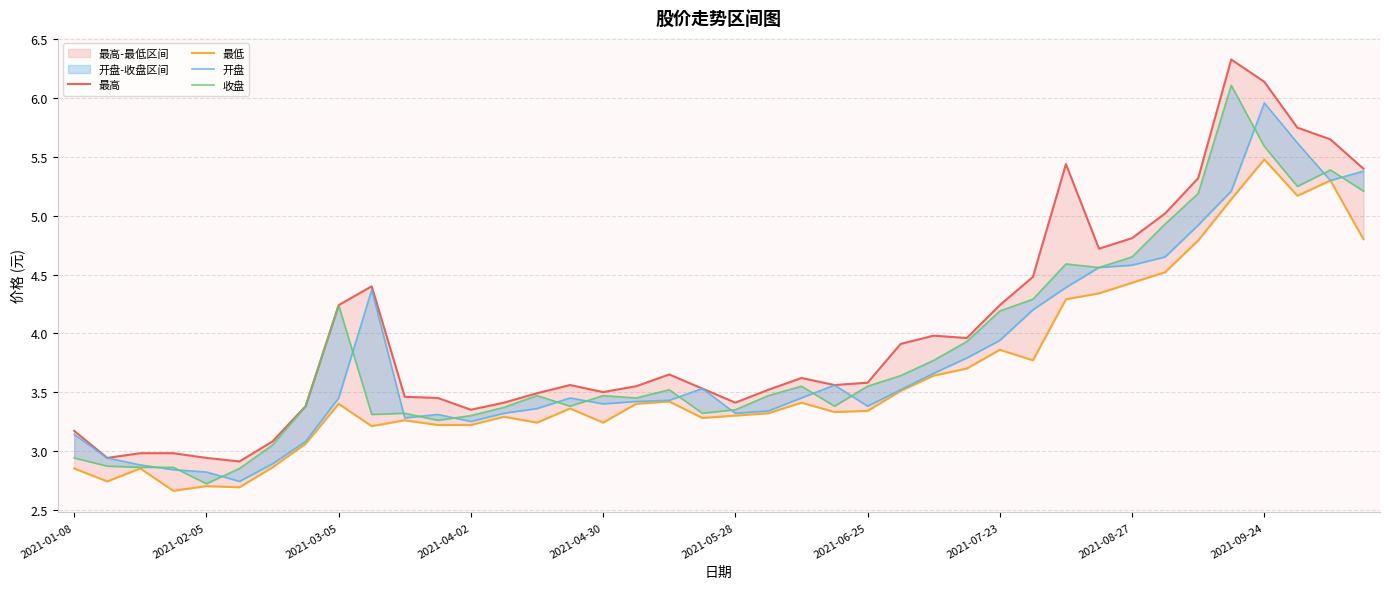

Does the chart have visible grid lines?

Yes